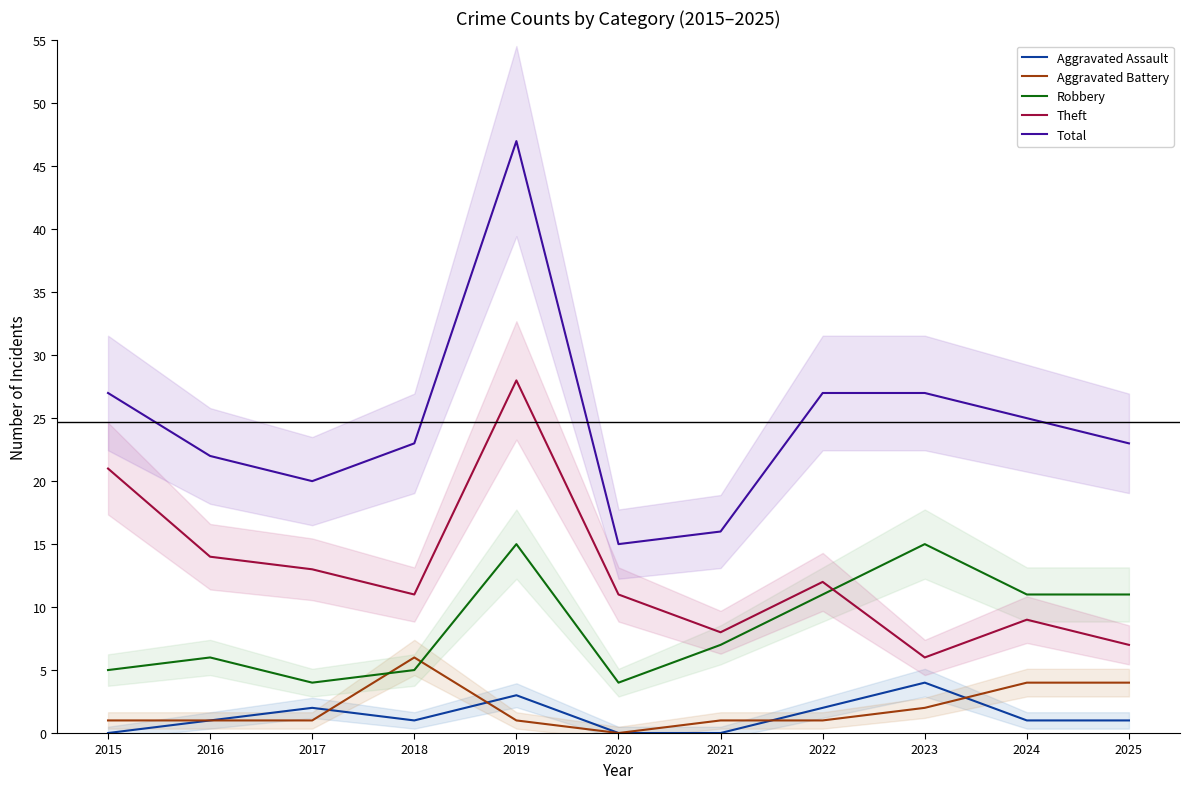

How many categories are shown in the chart?

11